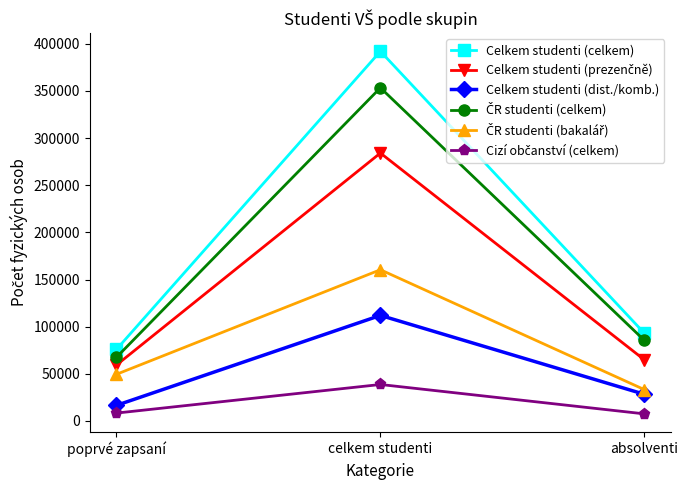

Which series has the largest range (max minus min)?

Celkem studenti (celkem)